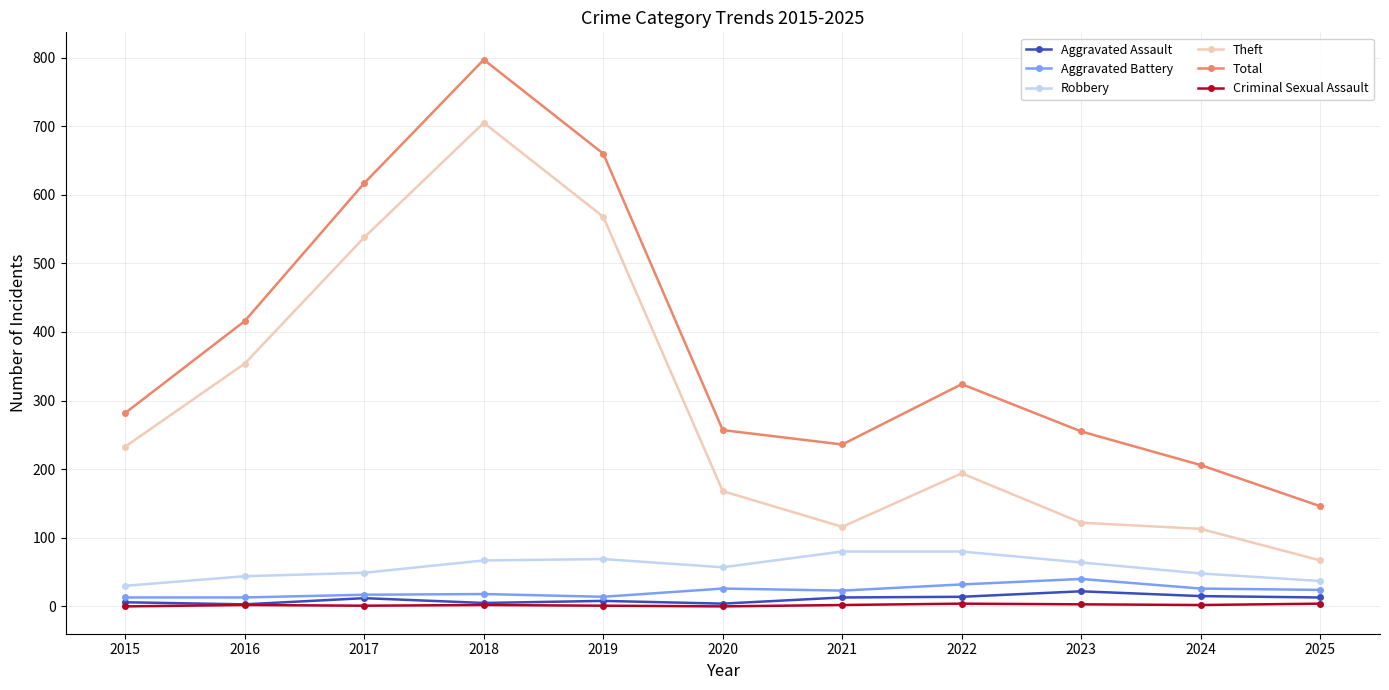

True or false: Total and Criminal Sexual Assault cross at least once.

False